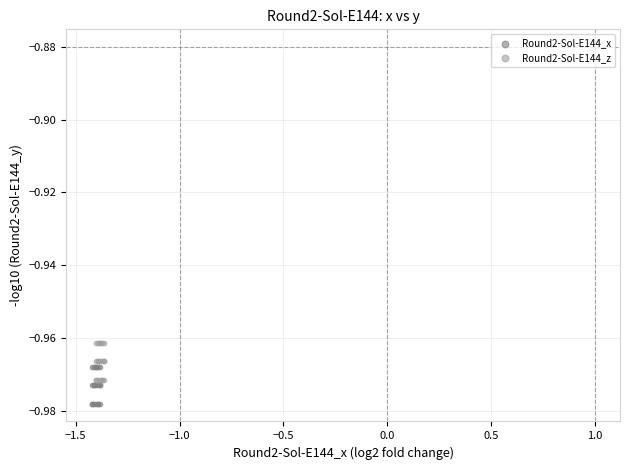

Which series reaches the maximum Y coordinate?

Round2-Sol-E144_z